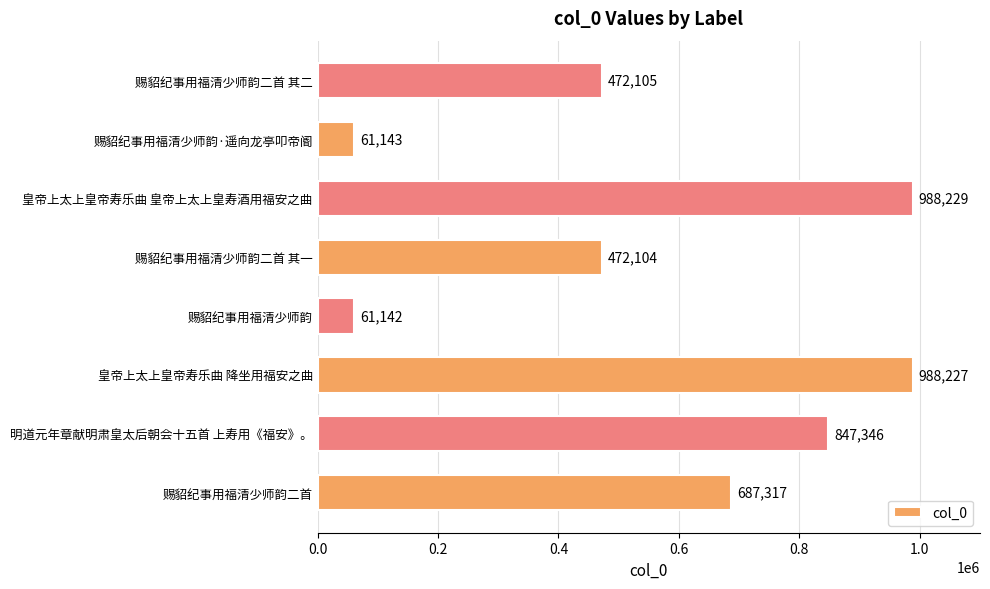

What is the maximum value shown in the chart?

988229